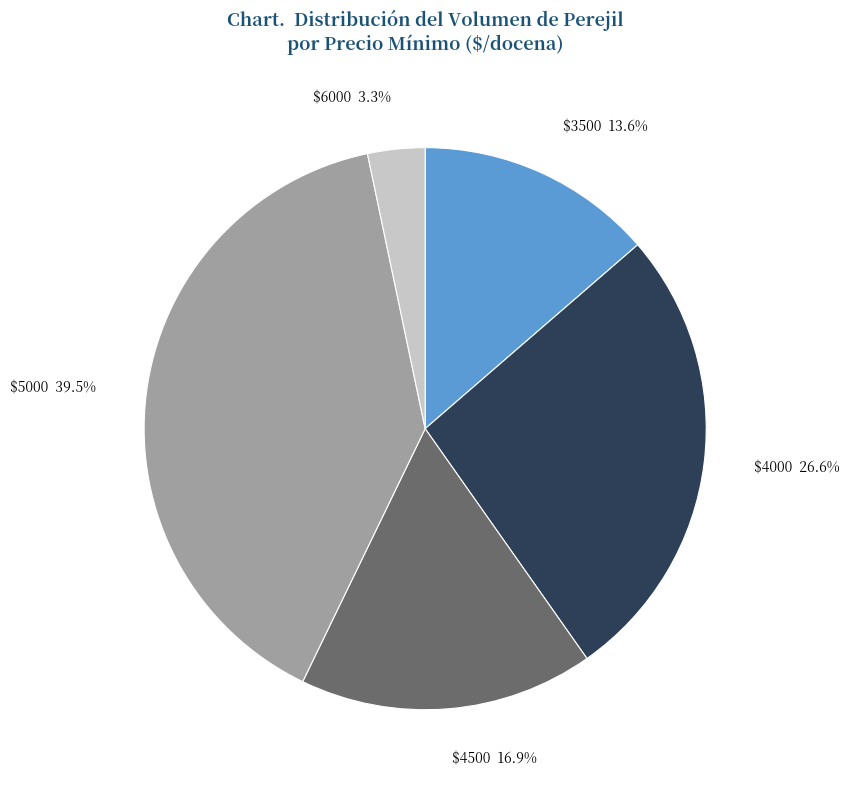

What is the largest slice in the pie chart?

$5000